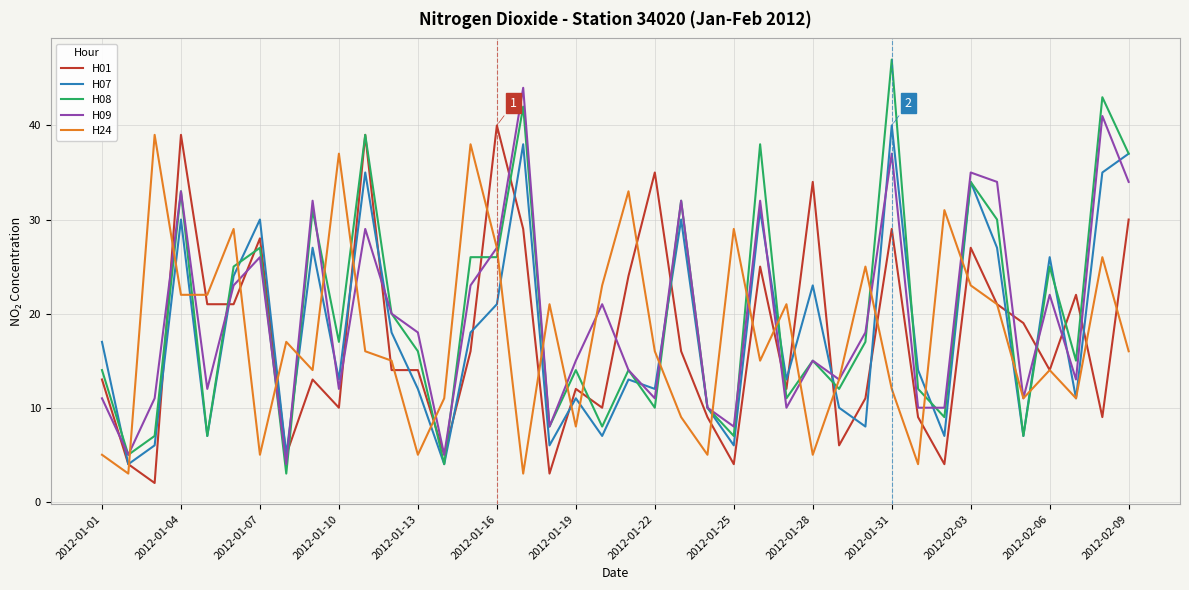

True or false: H24 and H07 cross at least once.

True